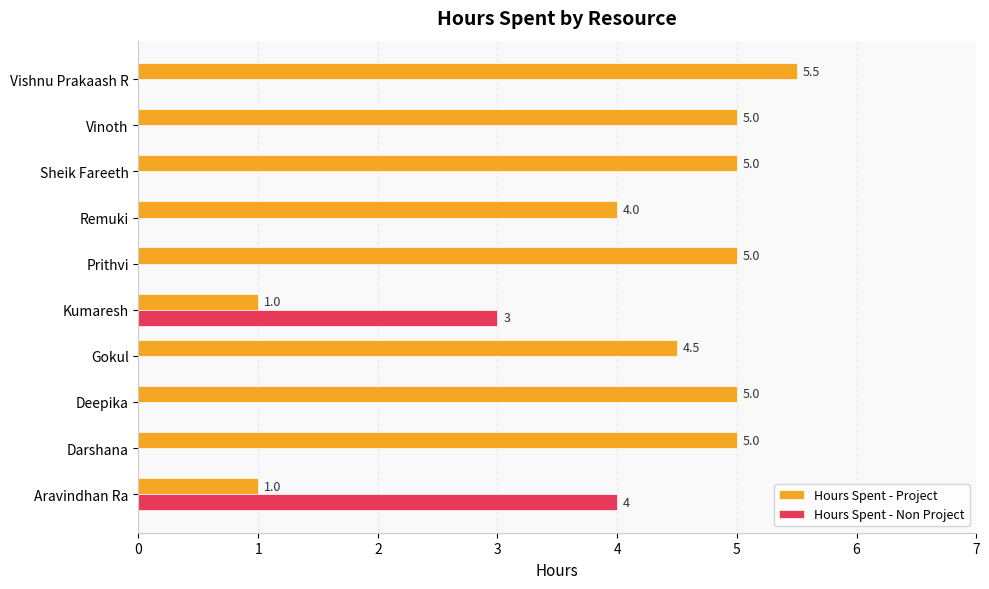

The value of Hours Spent - Non Project at Sheik Fareeth is 0.0. True or false?

True